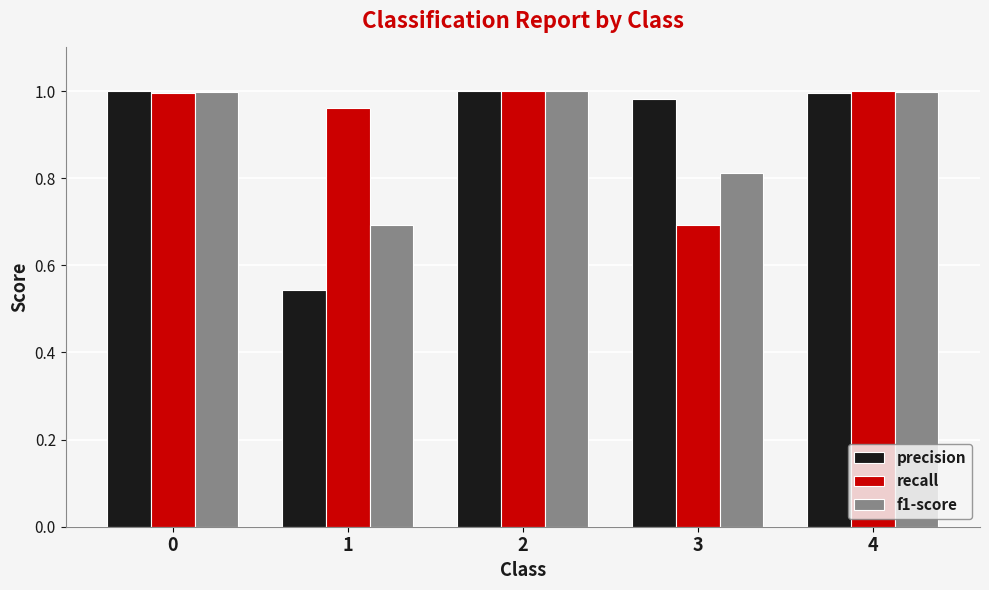

Between 0 and 3, which series saw the biggest shift?

recall